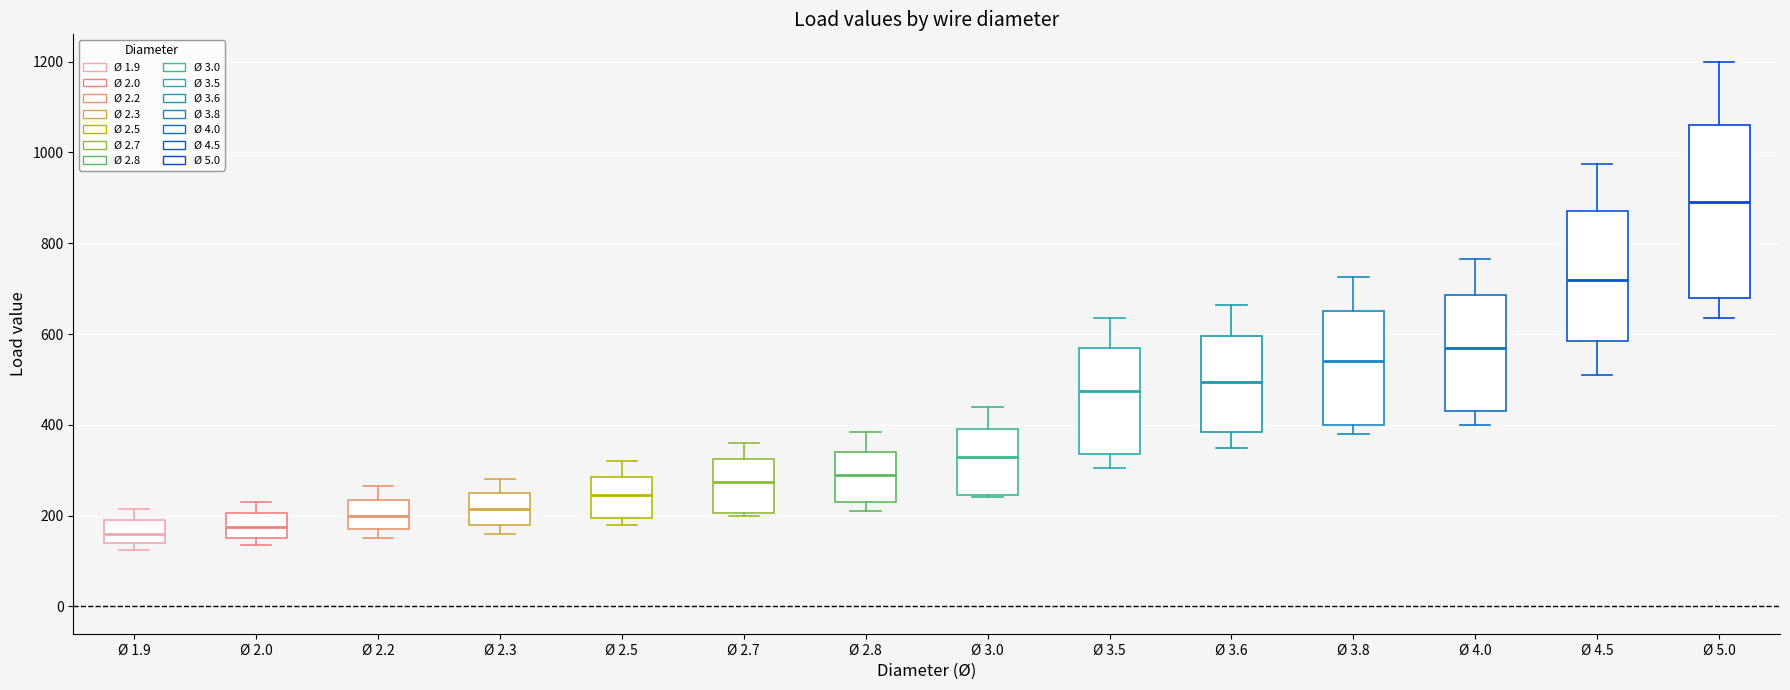

Reading left to right, transcribe this box plot: for each box, give where its median line is, the range the box spans, and where its two whiskers end, as read against the y-axis. The values are not printed on the chart, so give them approximately, as read against the axis.

Ø 1.9: median 160, box 140 to 200, whiskers 120 to 220
Ø 2.0: median 180, box 160 to 200, whiskers 140 to 240
Ø 2.2: median 200, box 180 to 240, whiskers 160 to 260
Ø 2.3: median 220, box 180 to 260, whiskers 160 to 280
Ø 2.5: median 240, box 200 to 280, whiskers 180 to 320
Ø 2.7: median 280, box 200 to 320, whiskers 200 to 360
Ø 2.8: median 300, box 240 to 340, whiskers 220 to 380
Ø 3.0: median 340, box 240 to 400, whiskers 240 to 440
Ø 3.5: median 480, box 340 to 580, whiskers 300 to 640
Ø 3.6: median 500, box 380 to 600, whiskers 360 to 660
Ø 3.8: median 540, box 400 to 660, whiskers 380 to 720
Ø 4.0: median 580, box 440 to 680, whiskers 400 to 760
Ø 4.5: median 720, box 580 to 880, whiskers 520 to 980
Ø 5.0: median 900, box 680 to 1060, whiskers 640 to 1200